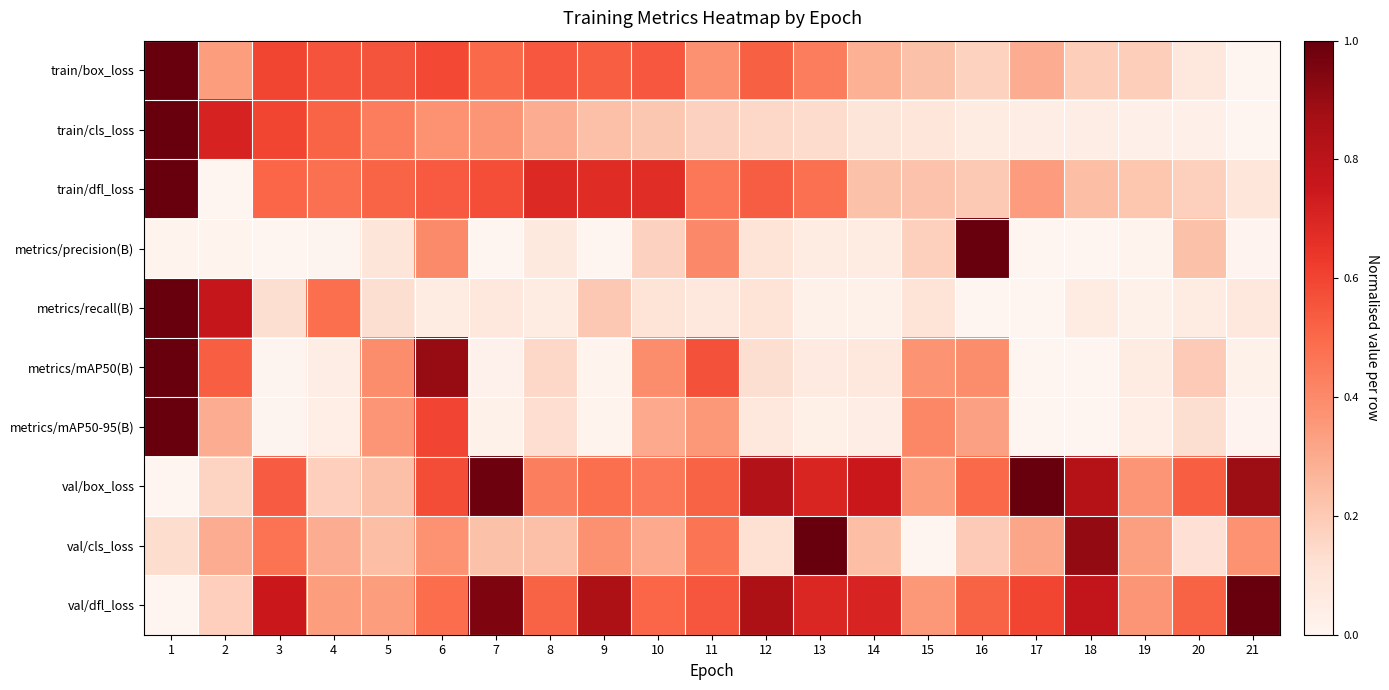

Which series has the largest range (max minus min)?

train/box_loss